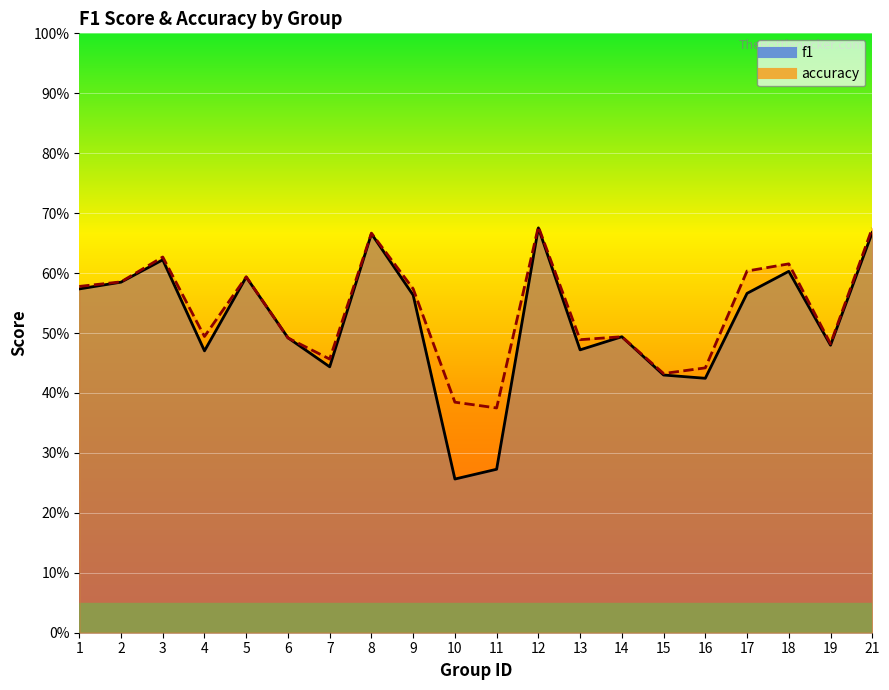

The f1 series shows 0.5 at 19. True or false?

True